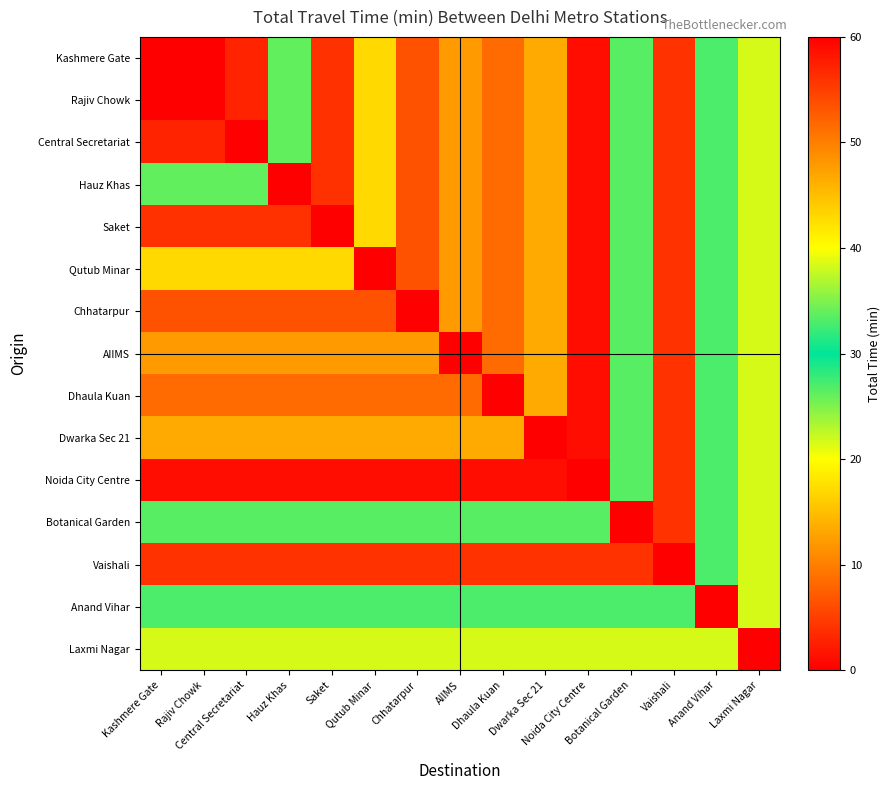

List the series in order of their peak value, highest first.

Kashmere Gate, Rajiv Chowk, Central Secretariat, Hauz Khas, Saket, Qutub Minar, Chhatarpur, AIIMS, Dhaula Kuan, Dwarka Sec 21, Noida City Centre, Botanical Garden, Vaishali, Anand Vihar, Laxmi Nagar